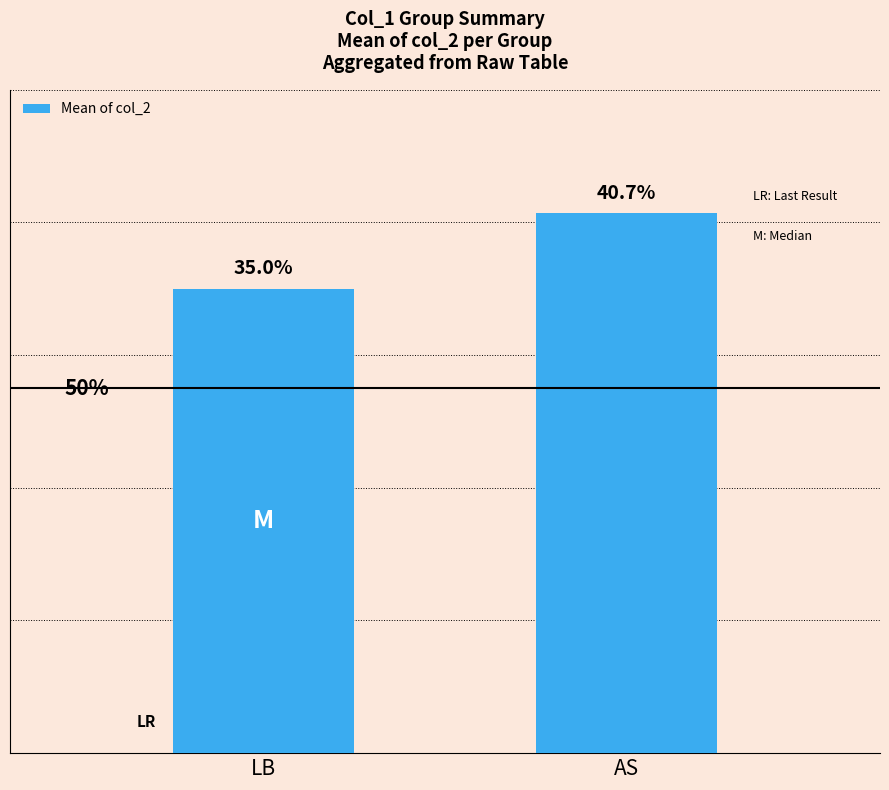

Which category has the highest value across all series?

AS